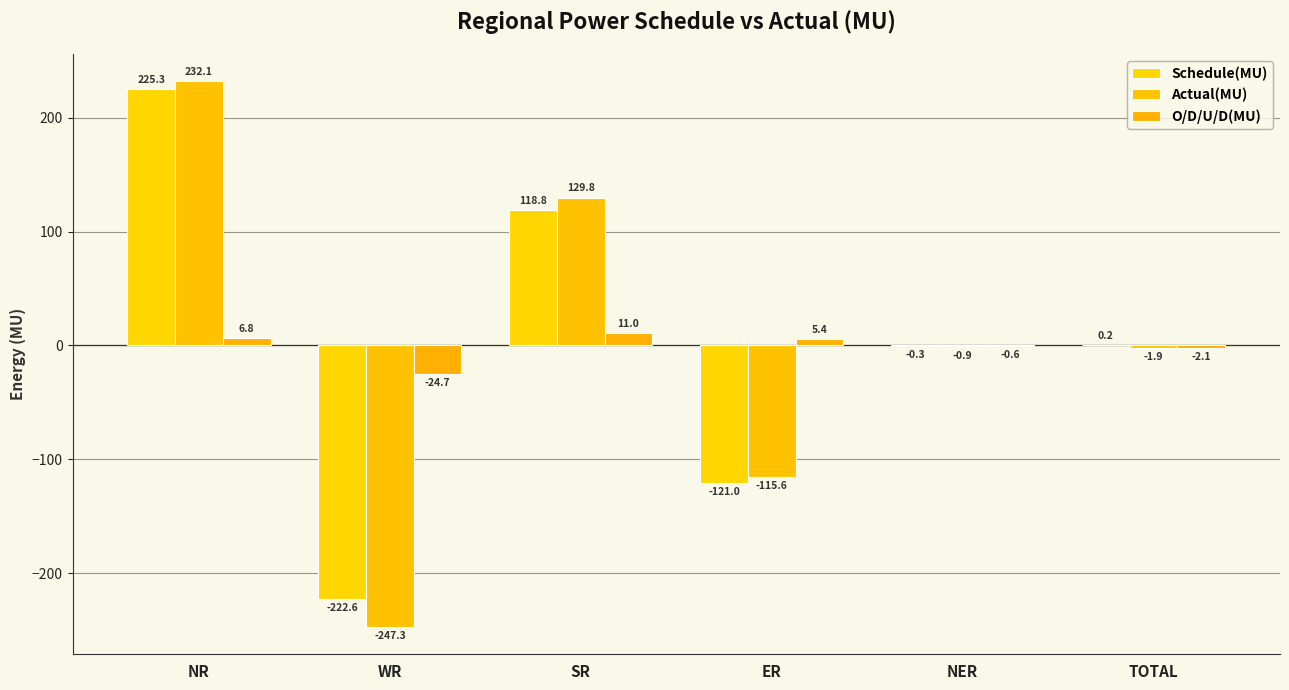

Are the bars horizontal?

No